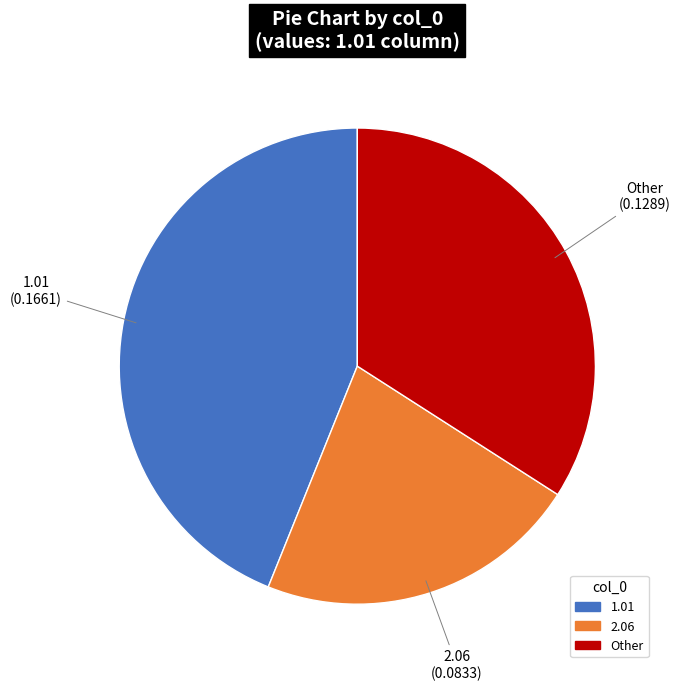

Is there any slice that represents more than half of the pie?

No